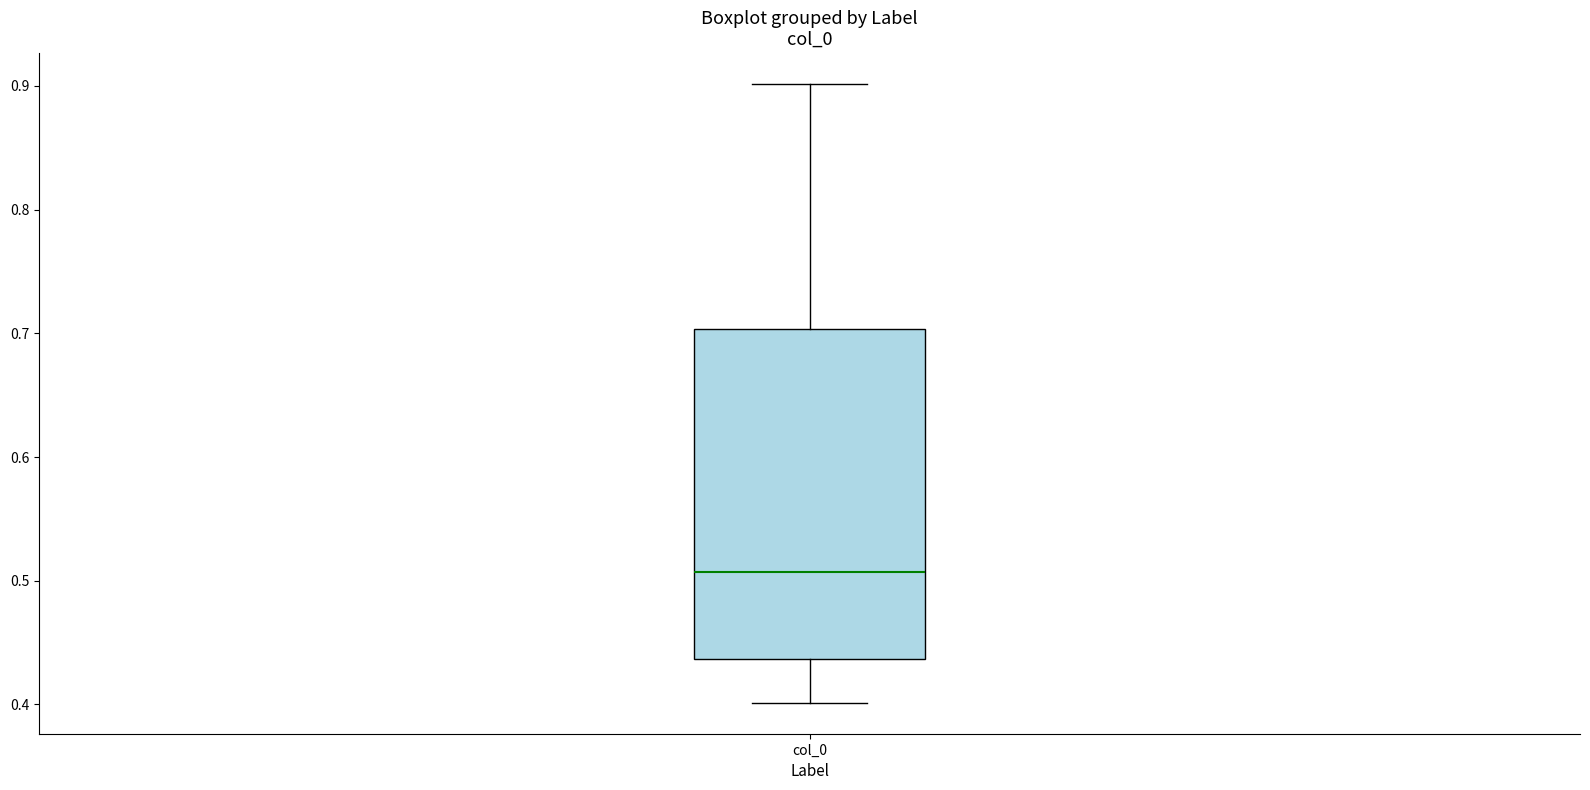

Transcribe this box plot: give where the median line is, the range the box spans, and where the two whiskers end, as read against the y-axis. The values are not printed on the chart, so give them approximately, as read against the axis.

median 0.51, box 0.44 to 0.70, whiskers 0.40 to 0.90